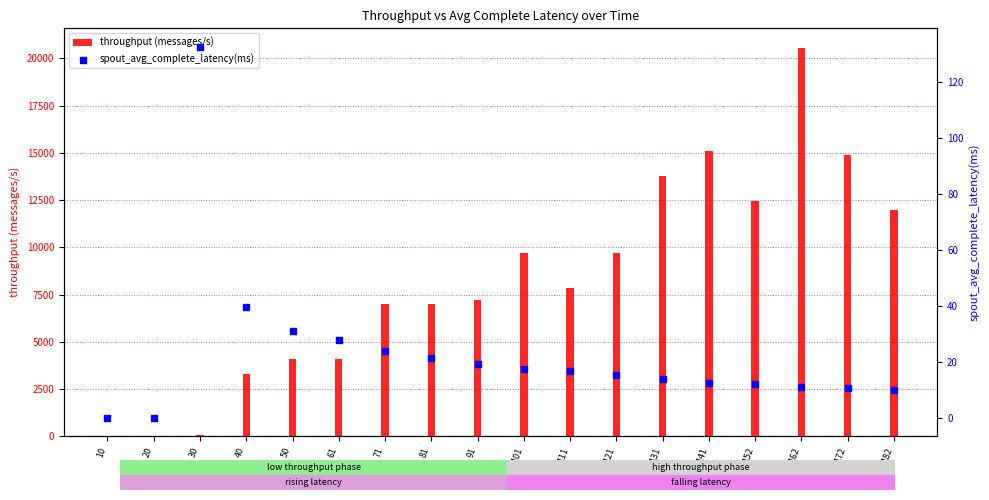

Is the value of throughput (messages/s) at 91 greater than the value of spout_avg_complete_latency(ms) at 182?

Yes